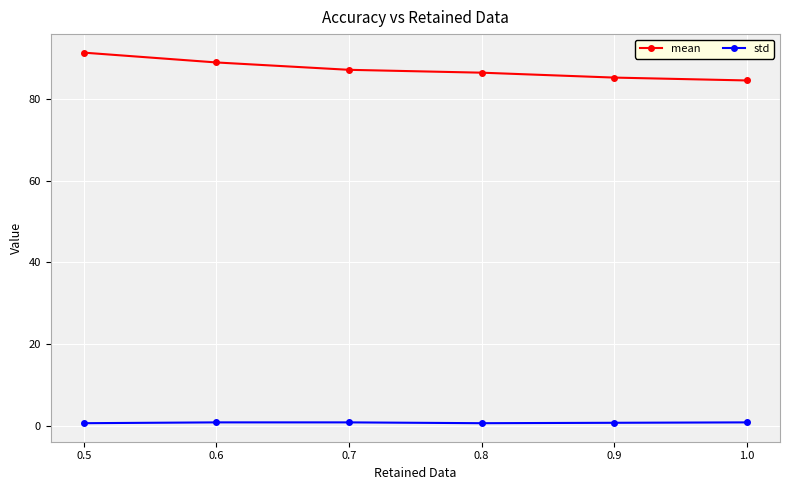

List the series in order of their peak value, highest first.

mean, std